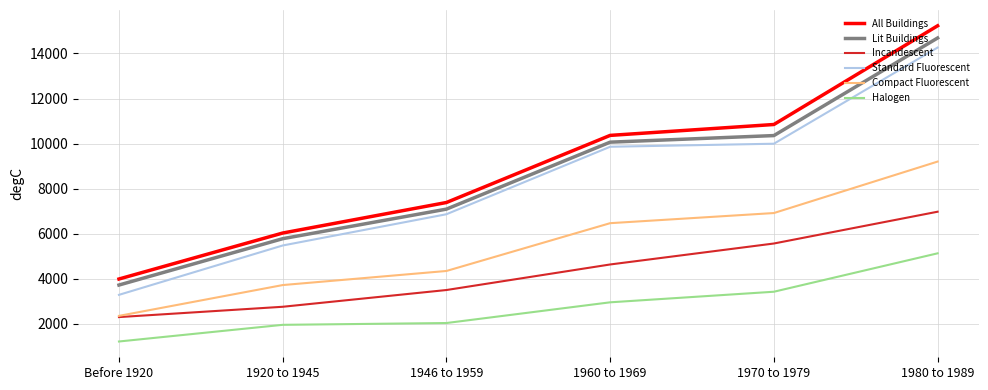

True or false: Lit Buildings and All Buildings cross at least once.

False